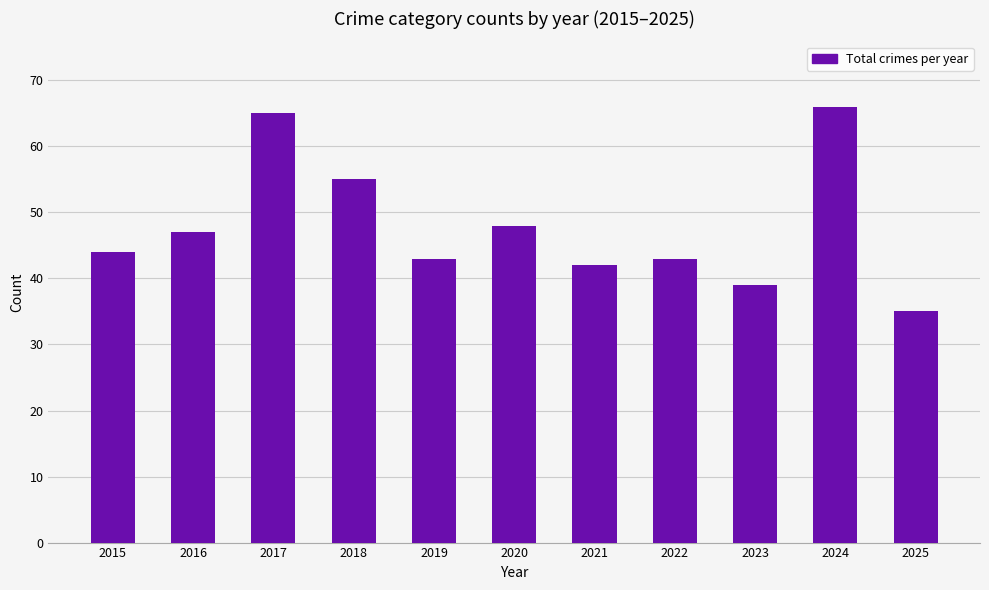

Between 2019 and 2023, which is larger?

2019